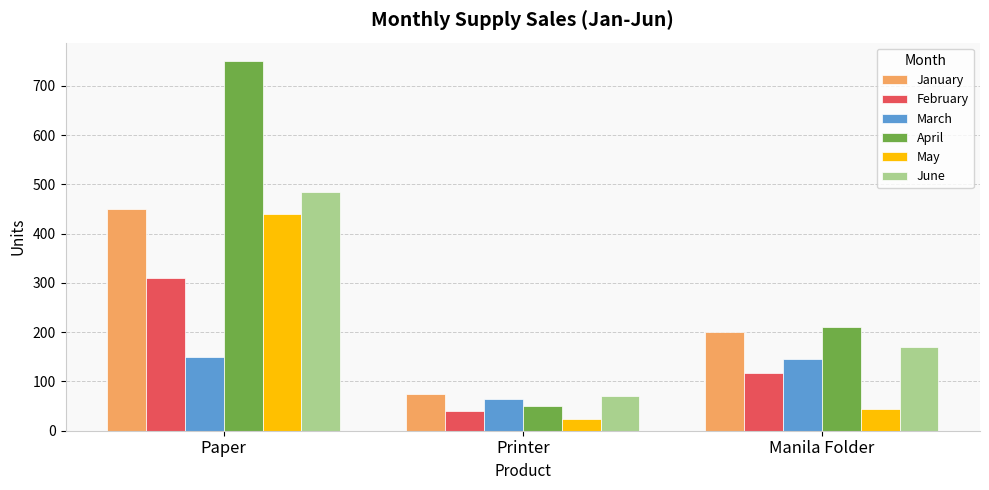

Rank the series at Manila Folder from highest to lowest value.

April, January, June, March, February, May